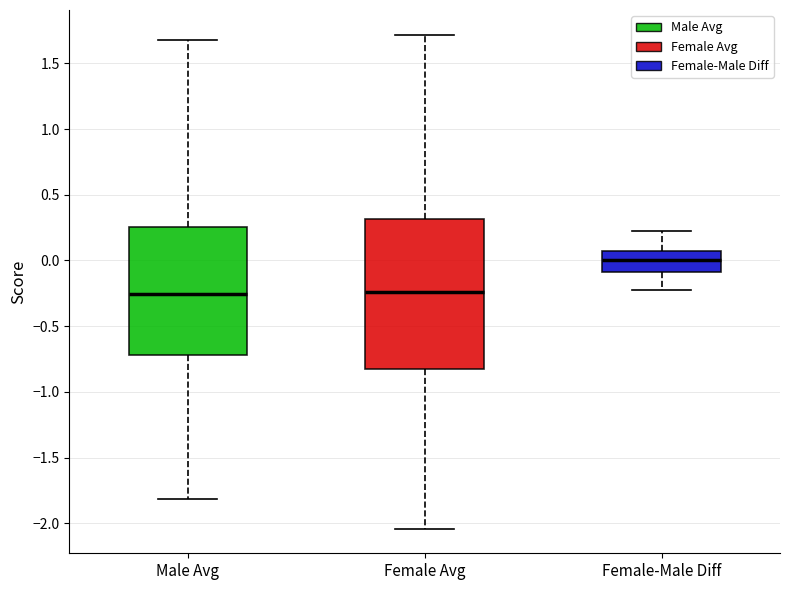

Reading left to right, read every box against the y-axis: the position of its median line, the range the box covers, and the ends of its whiskers. The values are not printed on the chart, so give them approximately, as read against the axis.

Male Avg: median -0.25, box -0.70 to 0.25, whiskers -1.80 to 1.70
Female Avg: median -0.25, box -0.85 to 0.30, whiskers -2.05 to 1.70
Female-Male Diff: median 0.00, box -0.10 to 0.05, whiskers -0.20 to 0.25